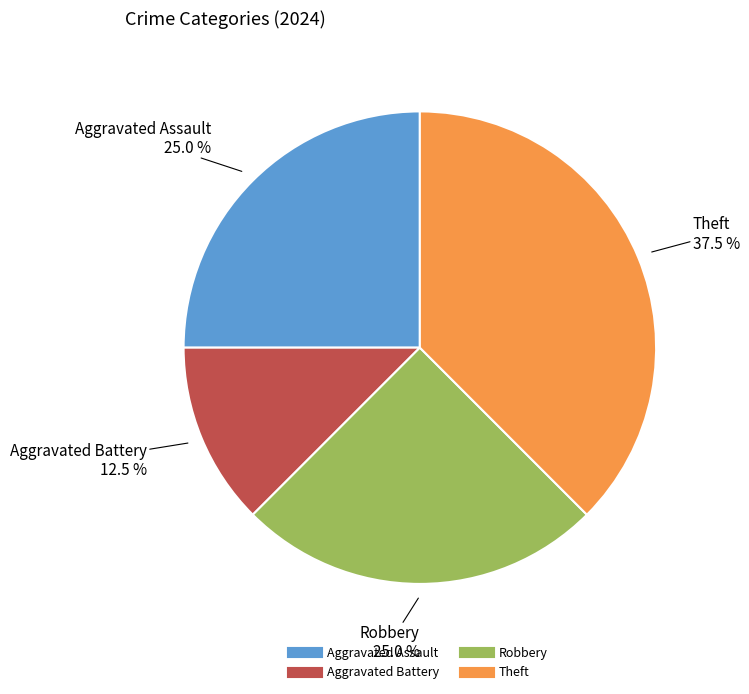

Which slice is the smallest?

Aggravated Battery